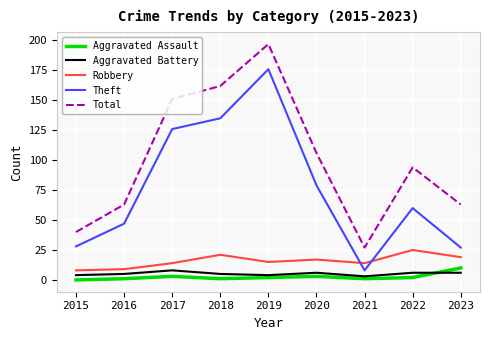

The Aggravated Assault series shows 1 at 2018. True or false?

True